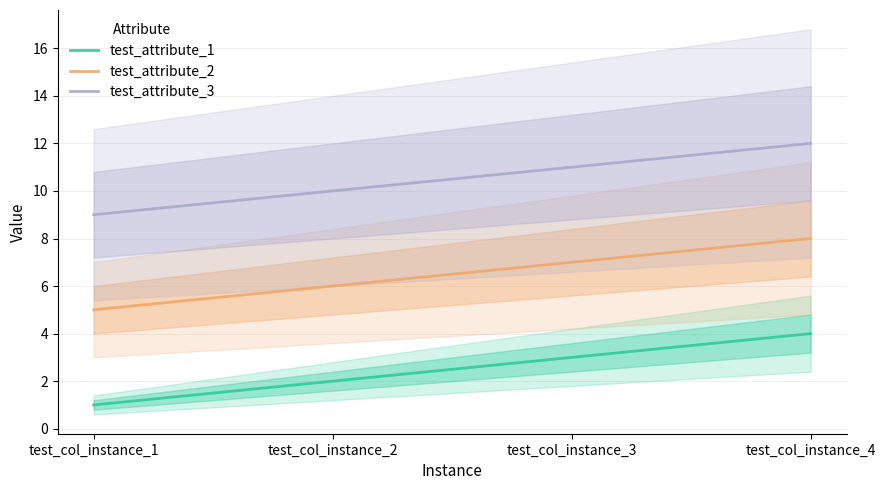

What is the sum of the test_attribute_1 values at test_col_instance_1 and test_col_instance_4?

5